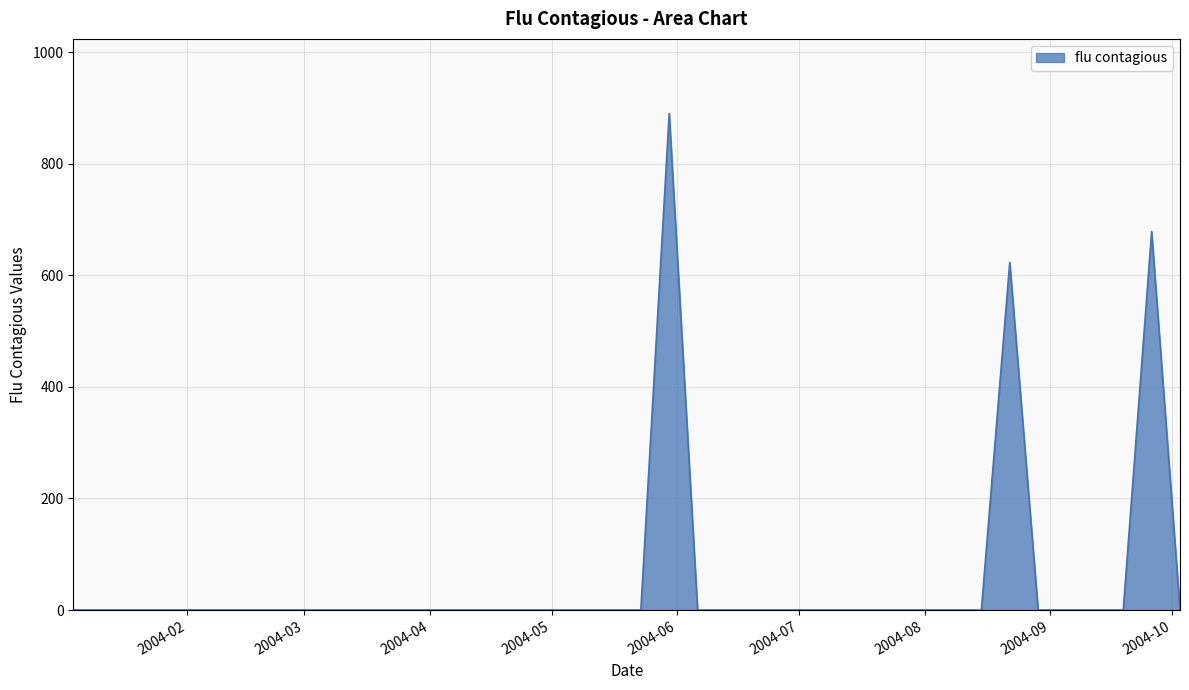

What is the greatest value displayed?

890.1